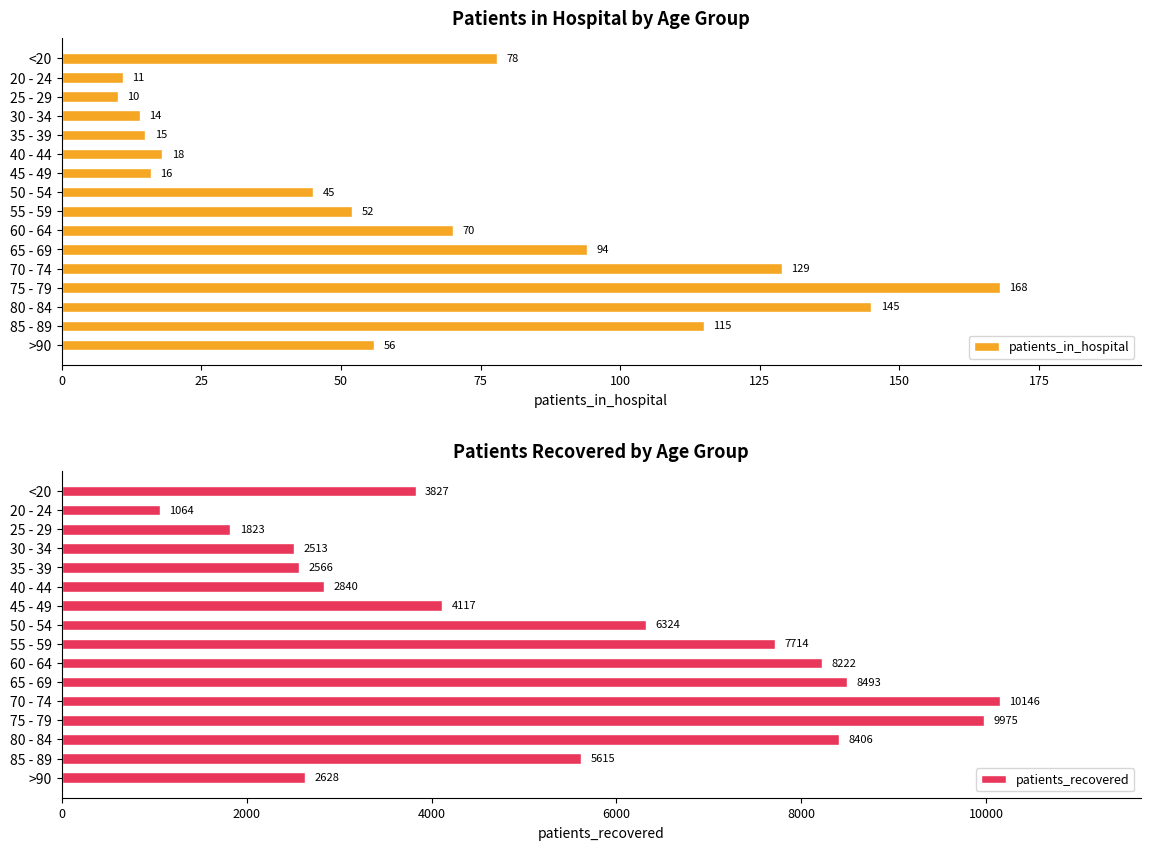

List the labels in order of patients_recovered value, largest first.

70 - 74, 75 - 79, 65 - 69, 80 - 84, 60 - 64, 55 - 59, 50 - 54, 85 - 89, 45 - 49, <20, 40 - 44, >90, 35 - 39, 30 - 34, 25 - 29, 20 - 24